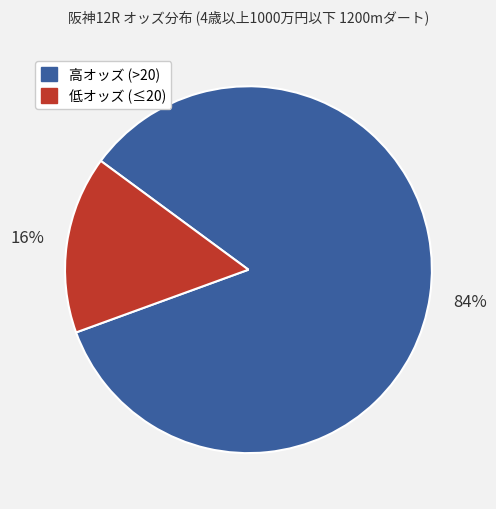

To the nearest percent, what is the average slice percentage?

50%